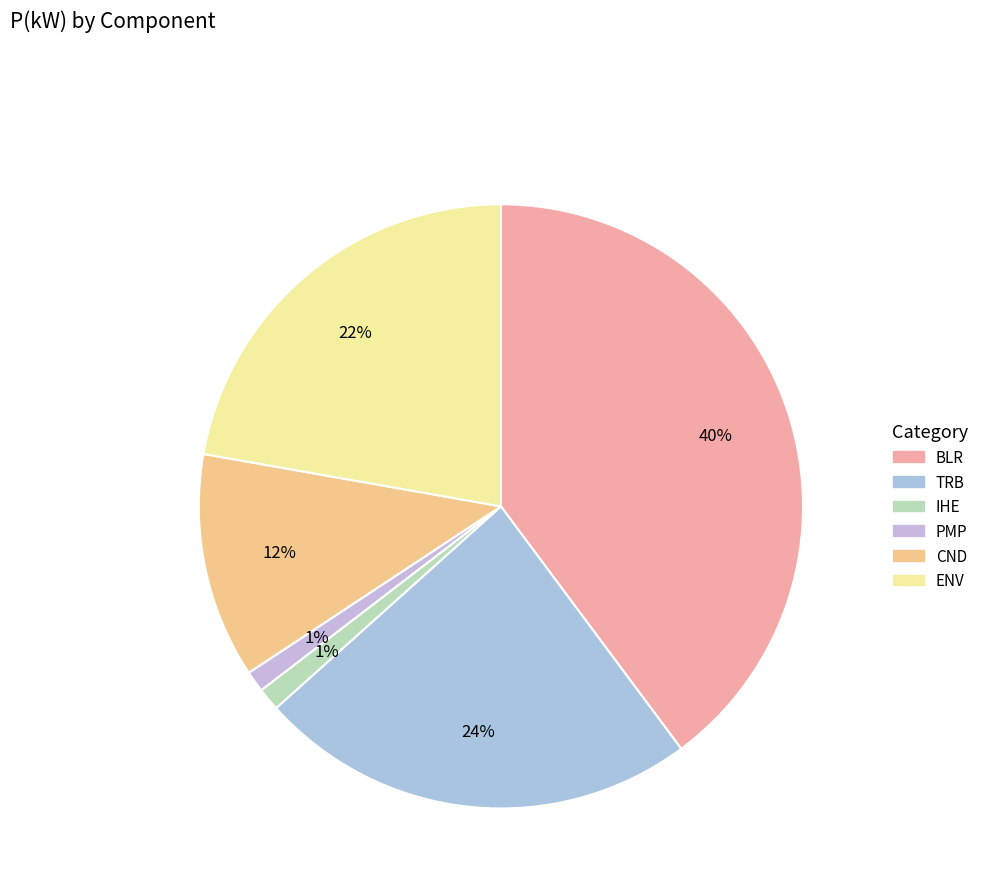

What is the change in value from IHE to ENV?

+47.2